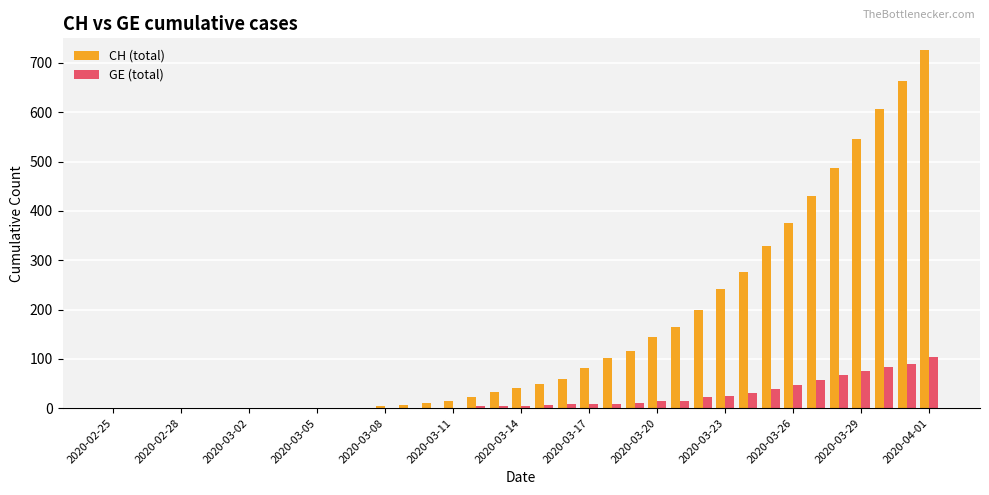

What is the average value of the CH (total) series?

155